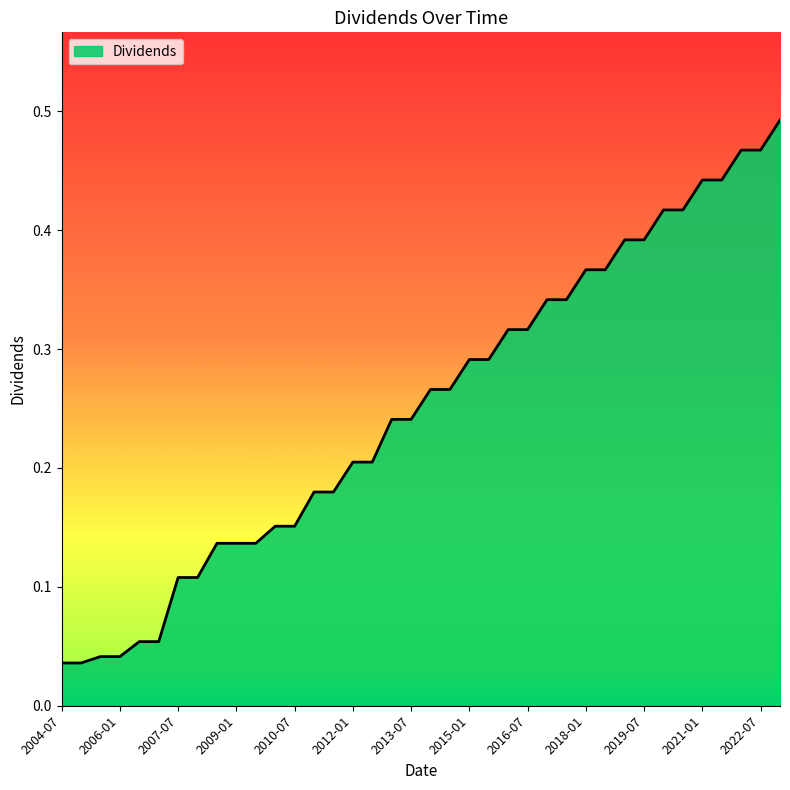

Rank the categories by value from lowest to highest.

2004-07, 2005-01, 2005-07, 2006-01, 2006-07, 2007-01, 2007-07, 2008-01, 2008-07, 2009-01, 2009-07, 2010-01, 2010-07, 2011-01, 2011-07, 2012-01, 2012-07, 2013-01, 2013-07, 2014-01, 2014-07, 2015-01, 2015-07, 2016-01, 2016-07, 2017-01, 2017-07, 2018-01, 2018-07, 2019-01, 2019-07, 2020-01, 2020-07, 2021-01, 2021-07, 2022-01, 2022-07, 2023-01